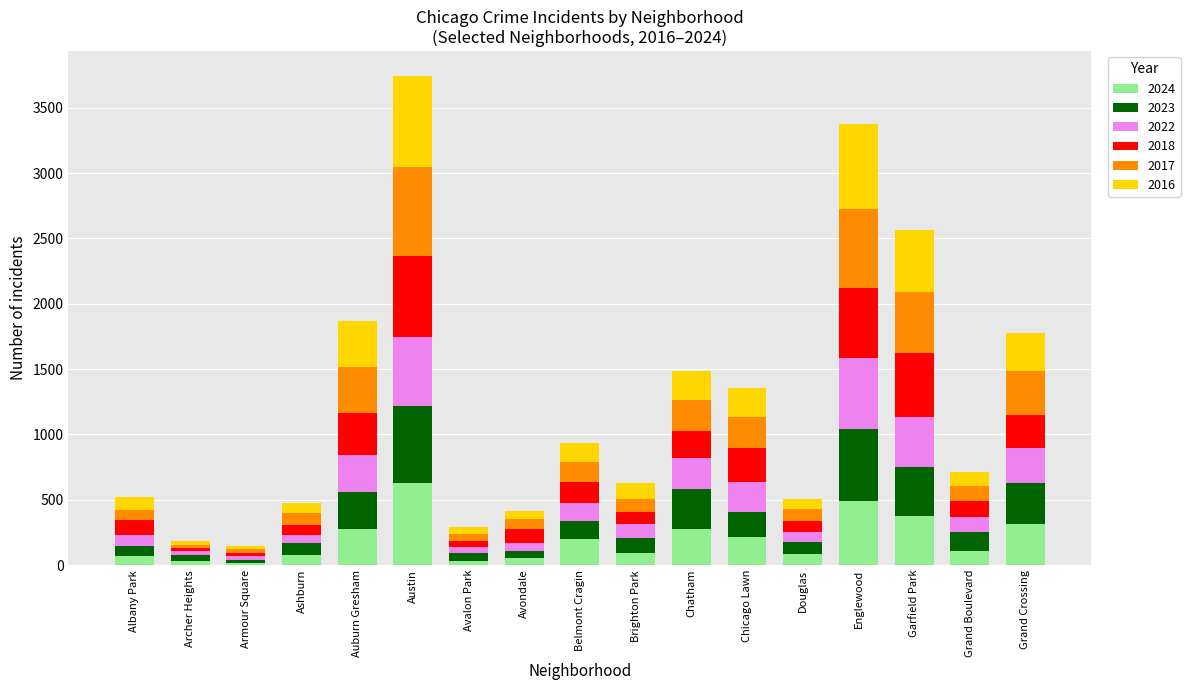

True or false: 2024 has a value of 662 at Englewood.

False